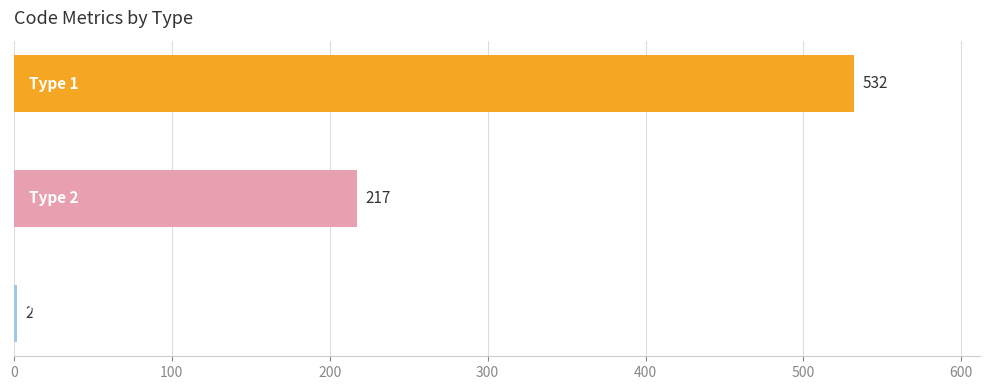

Reading top to bottom, transcribe all the data shown in this chart.

532	217	2